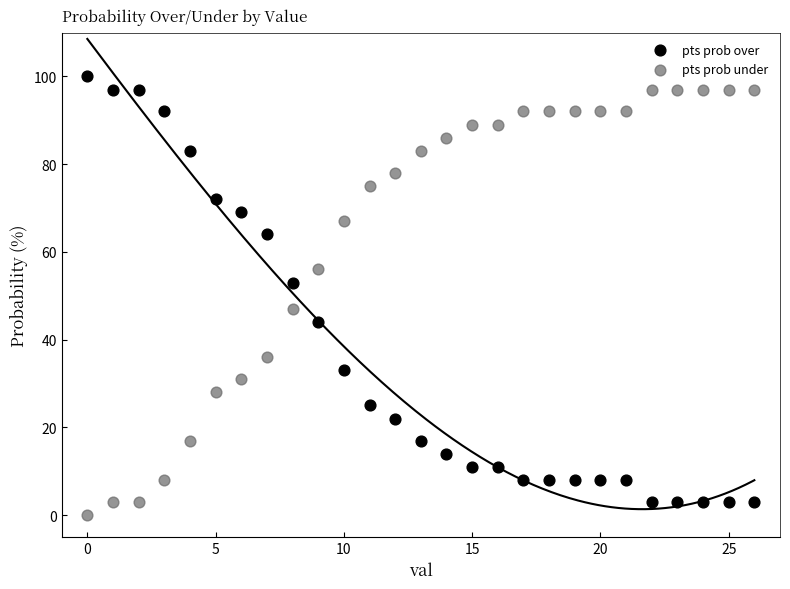

In the pts prob over series, what Y value is closest to 51?

53